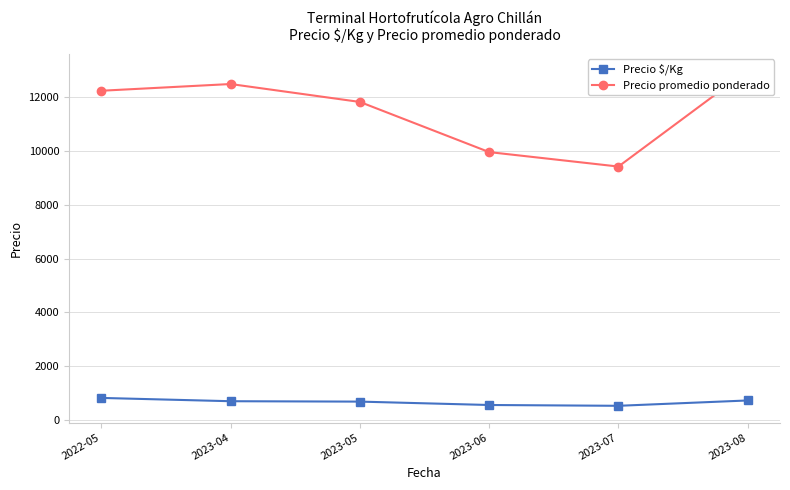

What are all the series names shown in the legend?

Precio $/Kg, Precio promedio ponderado